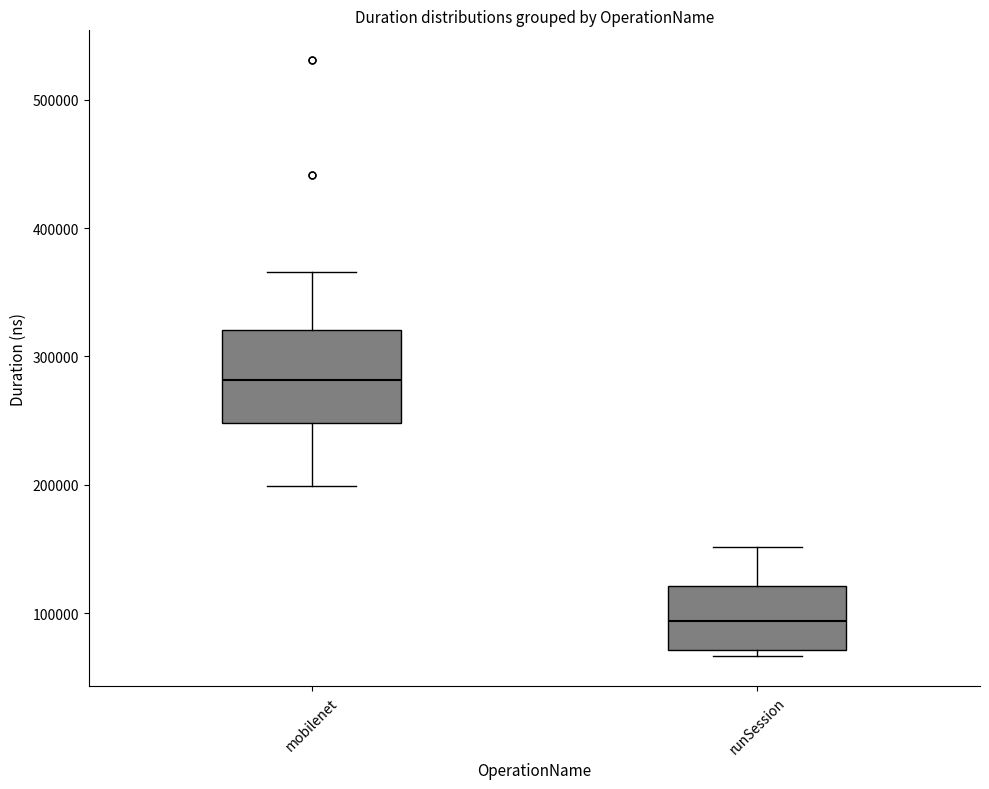

Which box has the highest median line?

mobilenet